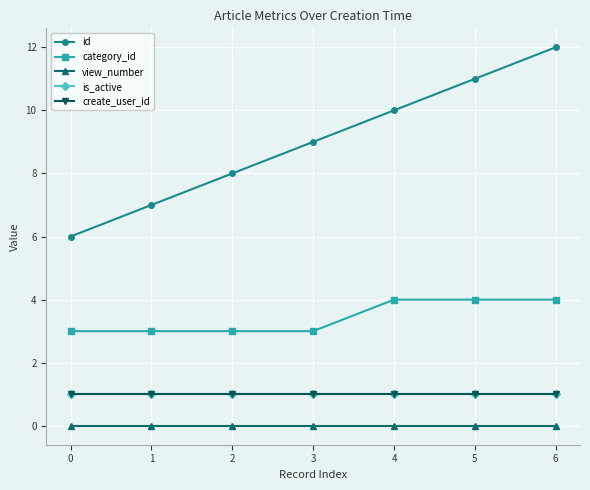

Reading left to right, transcribe all the data shown in this chart.

id: 6	7	8	9	10	11	12
category_id: 3	3	3	3	4	4	4
view_number: 0	0	0	0	0	0	0
is_active: 1	1	1	1	1	1	1
create_user_id: 1	1	1	1	1	1	1